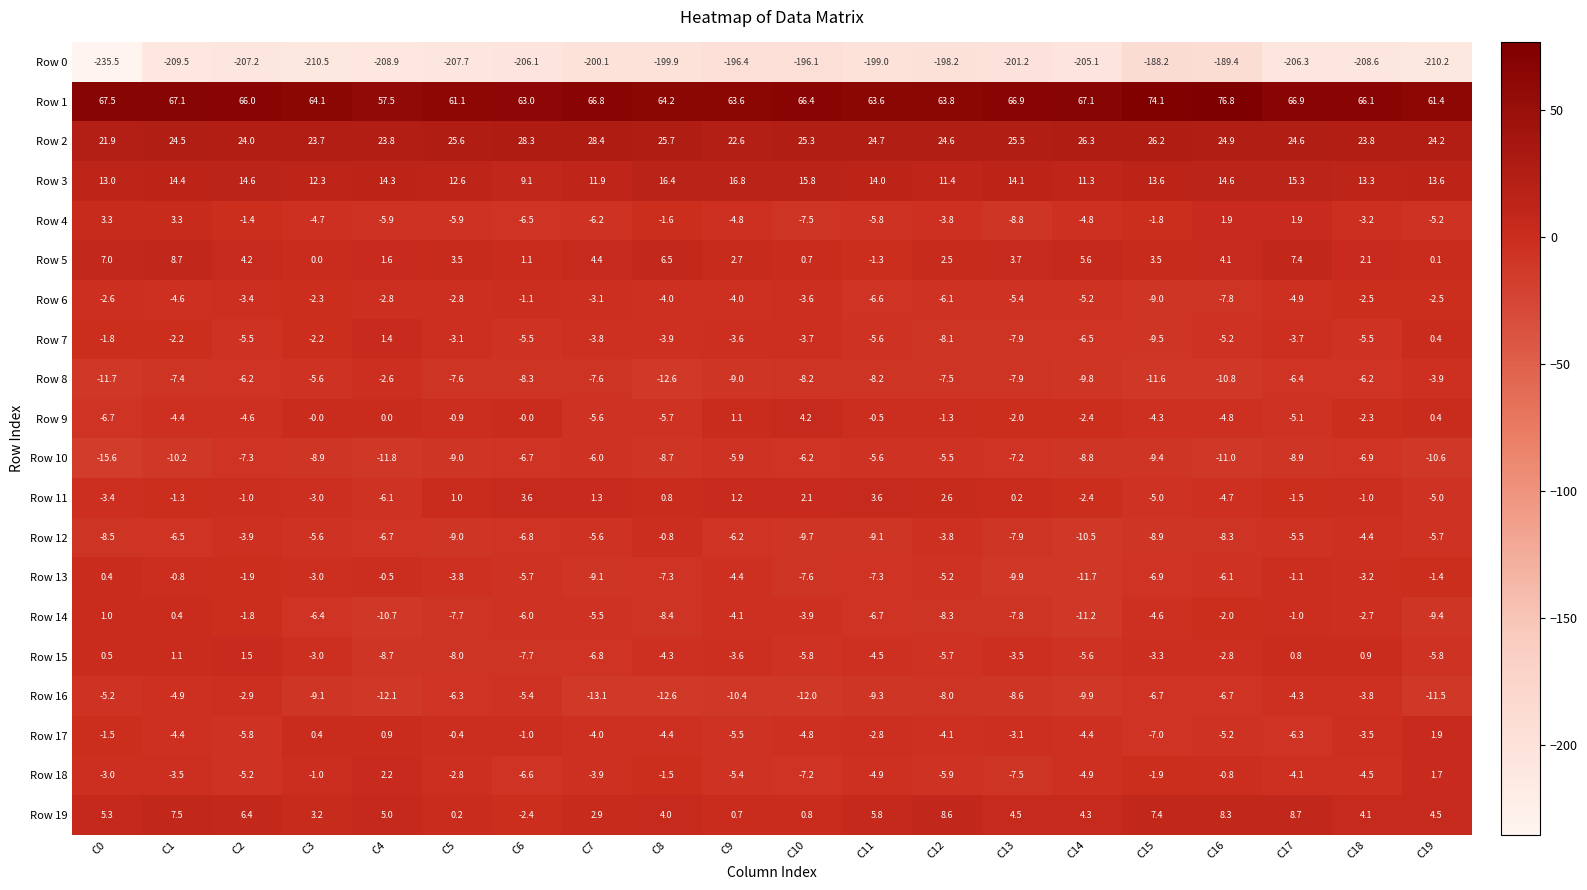

What is the sum of all Row 4 values?

-67.5